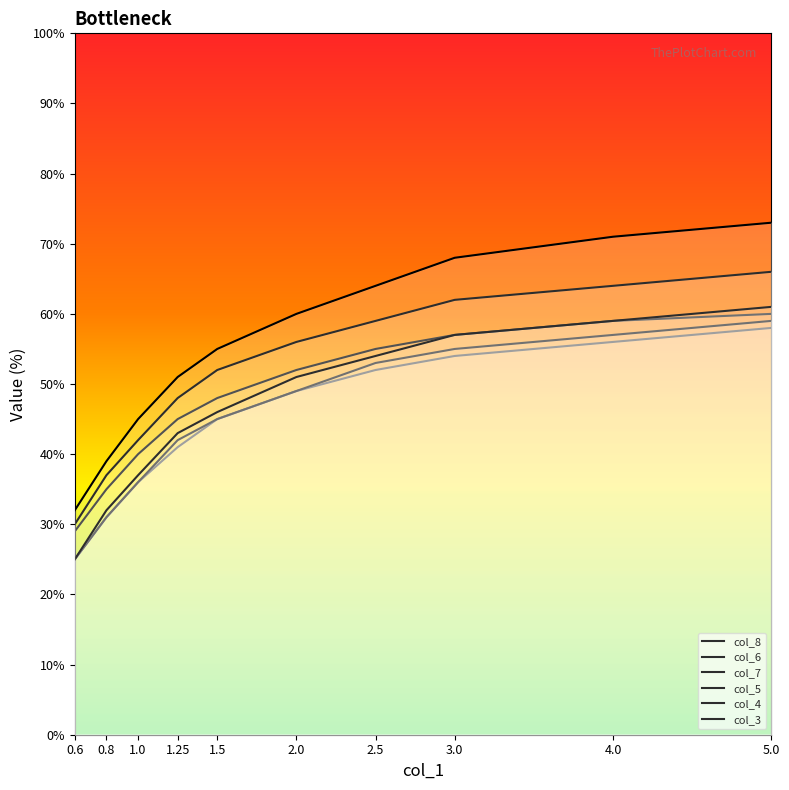

True or false: col_3 has a value of 71 at 4.0.

True